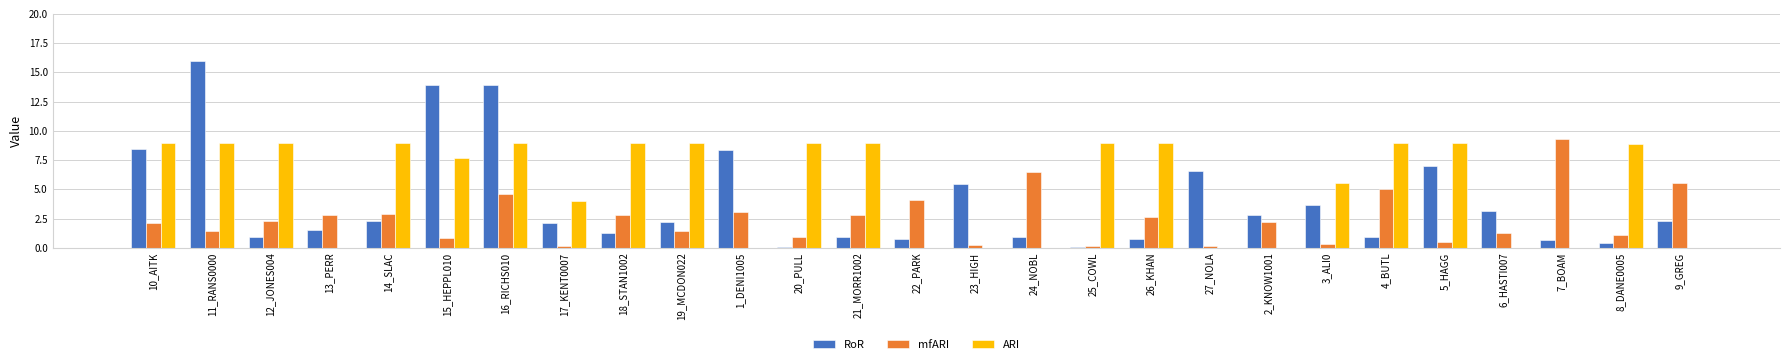

Are the bars horizontal?

No